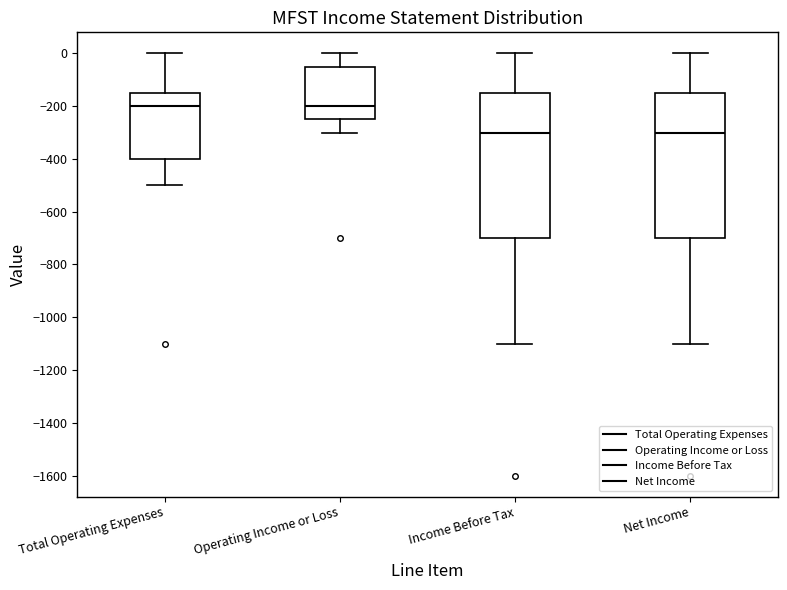

Where does the upper whisker of the box for Net Income end on the y-axis? The values are not printed on the chart, so give them approximately, as read against the axis.

0